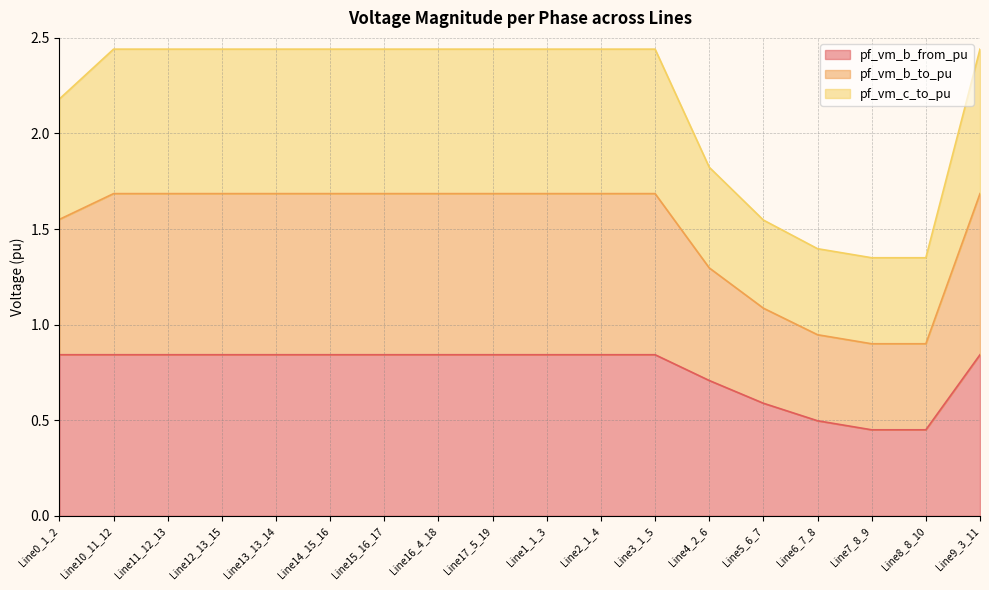

The value of pf_vm_b_from_pu at Line7_8_9 is 0.7. True or false?

False